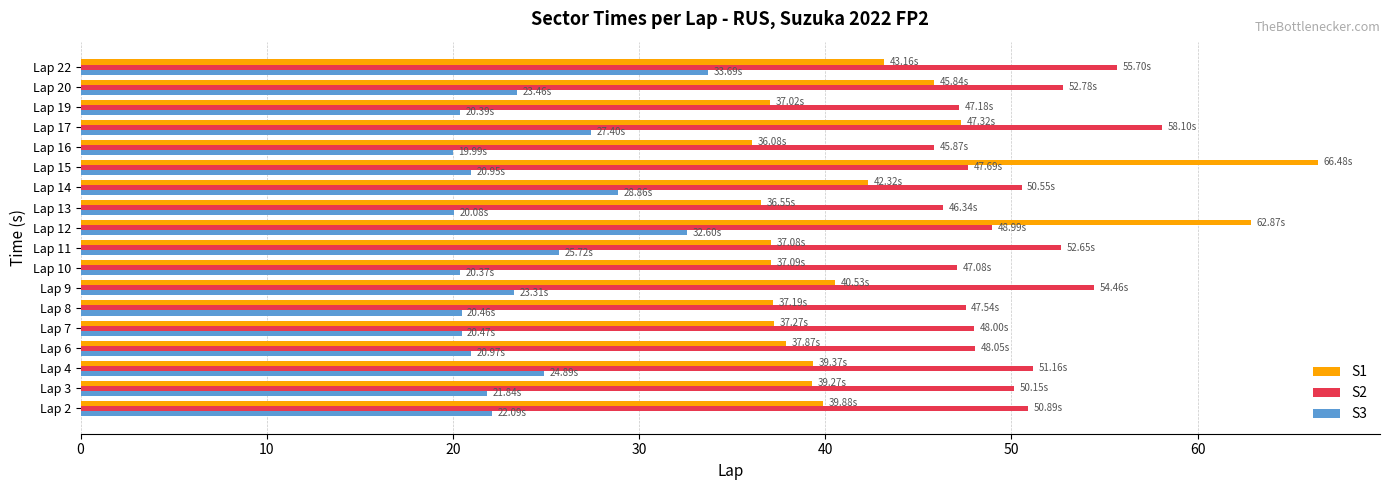

What is the difference between the maximum and minimum values in the S3 series?

13.7